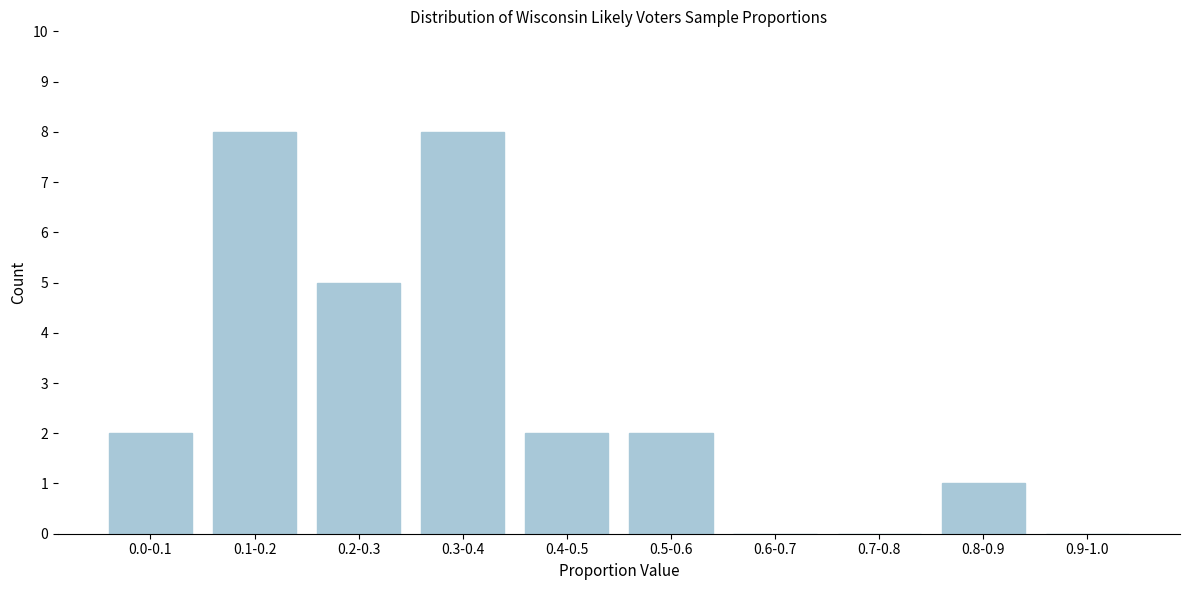

Reading left to right, extract all data points from this chart.

0.0-0.1=2	0.1-0.2=8	0.2-0.3=5	0.3-0.4=8	0.4-0.5=2	0.5-0.6=2	0.6-0.7=0	0.7-0.8=0	0.8-0.9=1	0.9-1.0=0